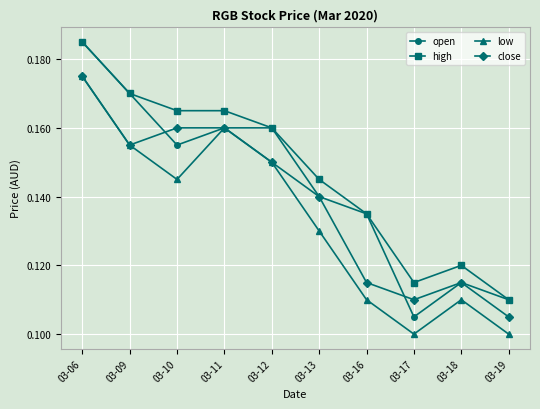

In close, how many points are lower than both neighbors (excluding endpoints)?

2